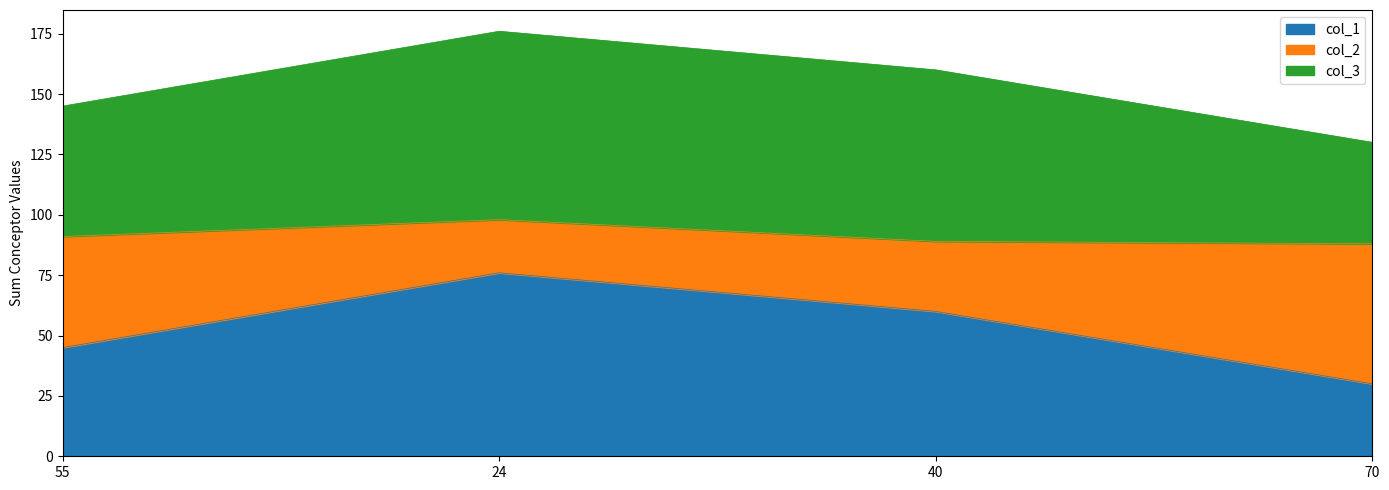

At how many categories does at least one series exceed 162?

1